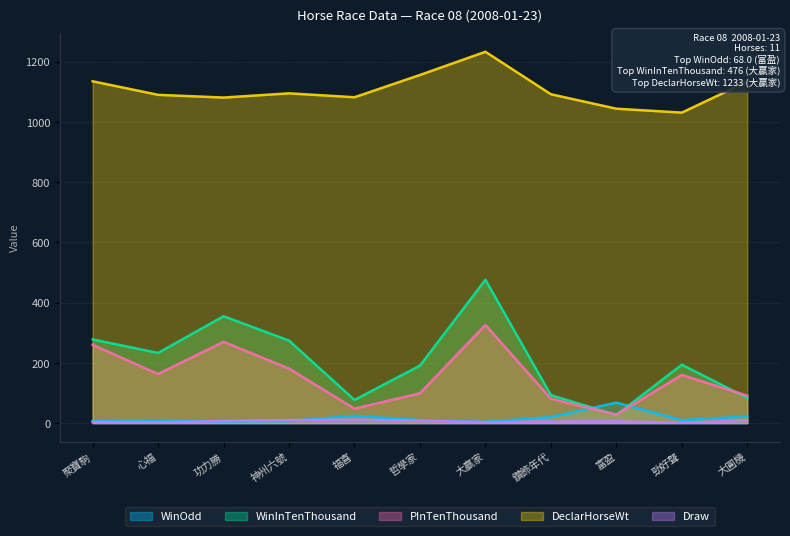

Reading right to left, transcribe all the data shown in this chart.

WinOdd_line: 大圓機=22.0	勁好聲=9.7	富盈=68.0	鑽飾年代=20.0	大贏家=3.9	哲學家=9.8	福喜=24.0	神州六號=6.8	功力勝=5.3	心福=8.1	聚寶駒=6.7
WinInTenThousand_line: 大圓機=84.0	勁好聲=194.0	富盈=27.0	鑽飾年代=93.0	大贏家=476.0	哲學家=191.0	福喜=77.0	神州六號=274.0	功力勝=355.0	心福=233.0	聚寶駒=278.0
PInTenThousand_line: 大圓機=91.0	勁好聲=160.0	富盈=28.0	鑽飾年代=81.0	大贏家=326.0	哲學家=99.0	福喜=48.0	神州六號=181.0	功力勝=270.0	心福=163.0	聚寶駒=260.0
DeclarHorseWt_line: 大圓機=1134.0	勁好聲=1031.0	富盈=1044.0	鑽飾年代=1092.0	大贏家=1233.0	哲學家=1156.0	福喜=1082.0	神州六號=1095.0	功力勝=1081.0	心福=1090.0	聚寶駒=1135.0
Draw_line: 大圓機=9.0	勁好聲=1.0	富盈=6.0	鑽飾年代=5.0	大贏家=3.0	哲學家=8.0	福喜=11.0	神州六號=10.0	功力勝=7.0	心福=2.0	聚寶駒=4.0